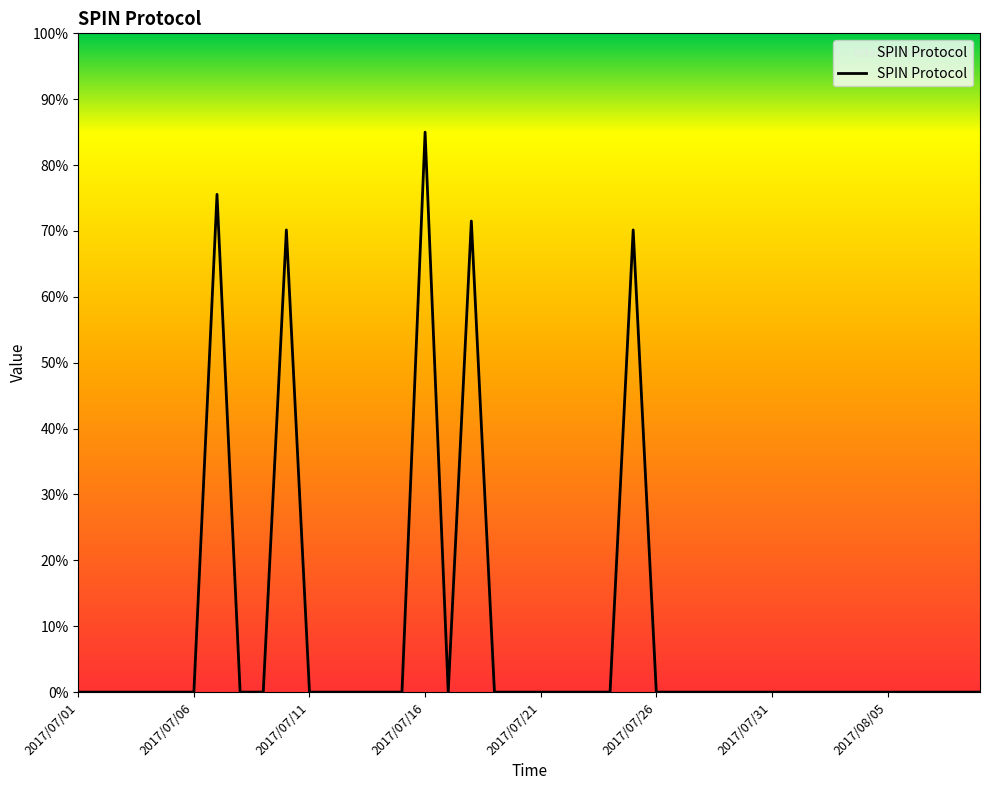

What is the difference between the maximum and minimum values?

85.0